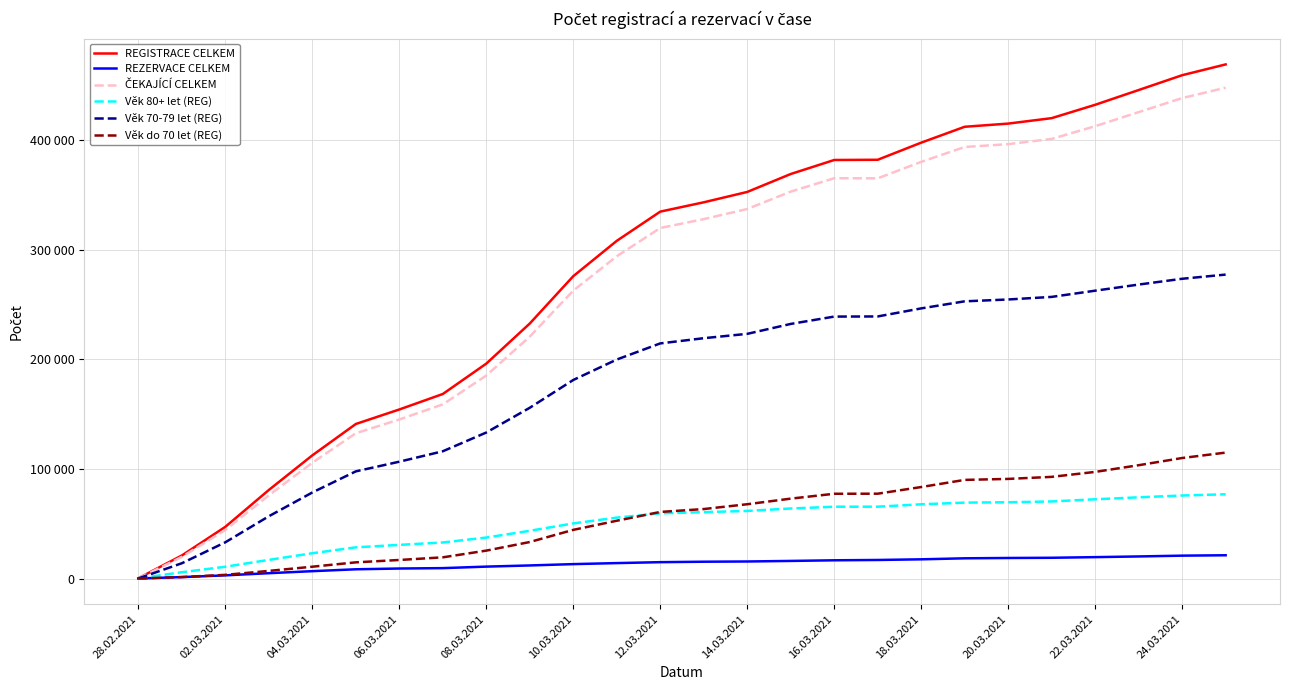

Reading left to right, transcribe all the data shown in this chart.

REGISTRACE CELKEM: 239	21081	47227	80877	112480	141117	154360	168495	196242	232863	276074	308338	335012	343519	352978	369360	382151	382363	397981	412485	415381	420358	432545	446026	459559	469410
REZERVACE CELKEM: 62	1310	2906	4878	6728	8443	9141	9502	10886	11949	13165	14096	14942	15357	15568	16075	16654	16948	17544	18464	18766	18959	19534	20173	20897	21245
ČEKAJÍCÍ CELKEM: 177	19771	44321	75999	105752	132674	145219	158993	185356	220914	262909	294242	320070	328162	337410	353285	365497	365415	380437	394021	396615	401399	413011	425853	438662	448165
Věk 80+ let (REG): 139	5774	10755	17033	23101	28482	30735	32934	37425	43588	50330	55613	59527	60629	61736	63940	65577	65604	67789	69312	69633	70377	72365	74155	75819	76919
Věk 70-79 let (REG): 91	13970	33114	56878	78584	97852	106679	116201	133325	155931	181297	199953	214683	219441	223403	232466	239173	239294	246649	253106	254788	257149	262823	268402	273698	277514
Věk do 70 let (REG): 9	1337	3358	6966	10795	14783	16946	19360	25492	33344	44447	52772	60802	63449	67839	72954	77401	77465	83543	90067	90960	92832	97357	103469	110042	114977